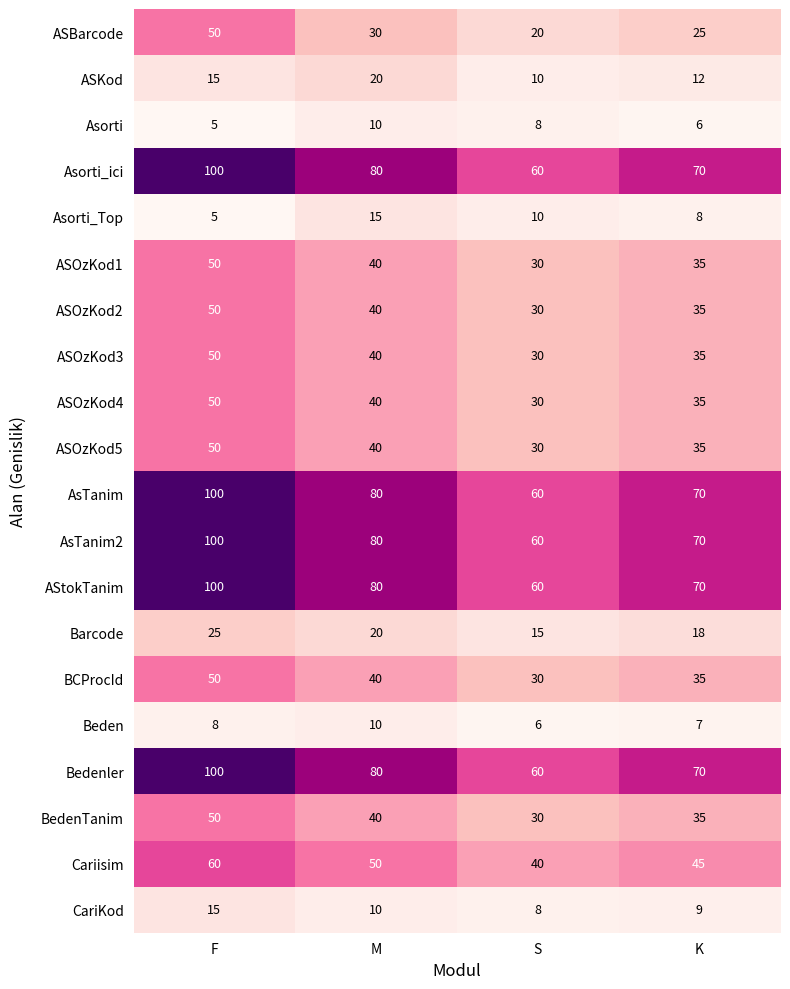

What is the minimum value shown in the chart?

5